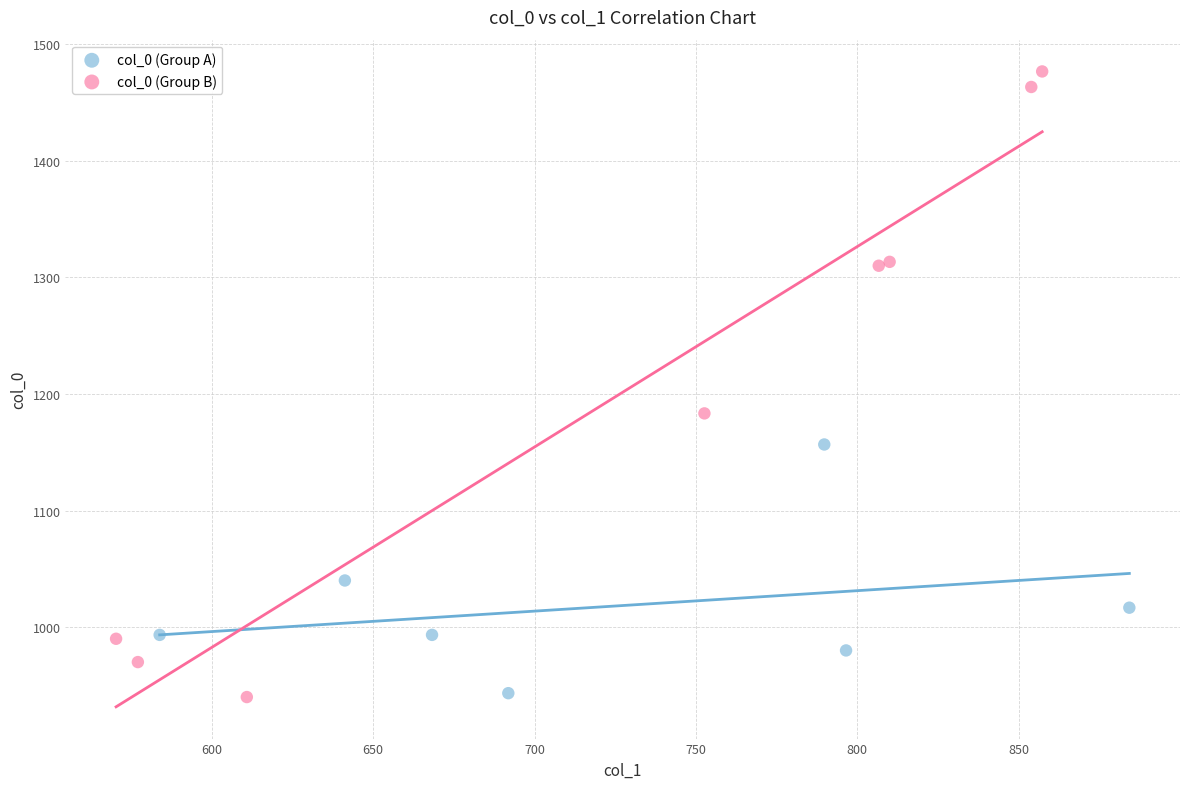

Which series reaches the maximum Y coordinate?

col_0 (Group B)